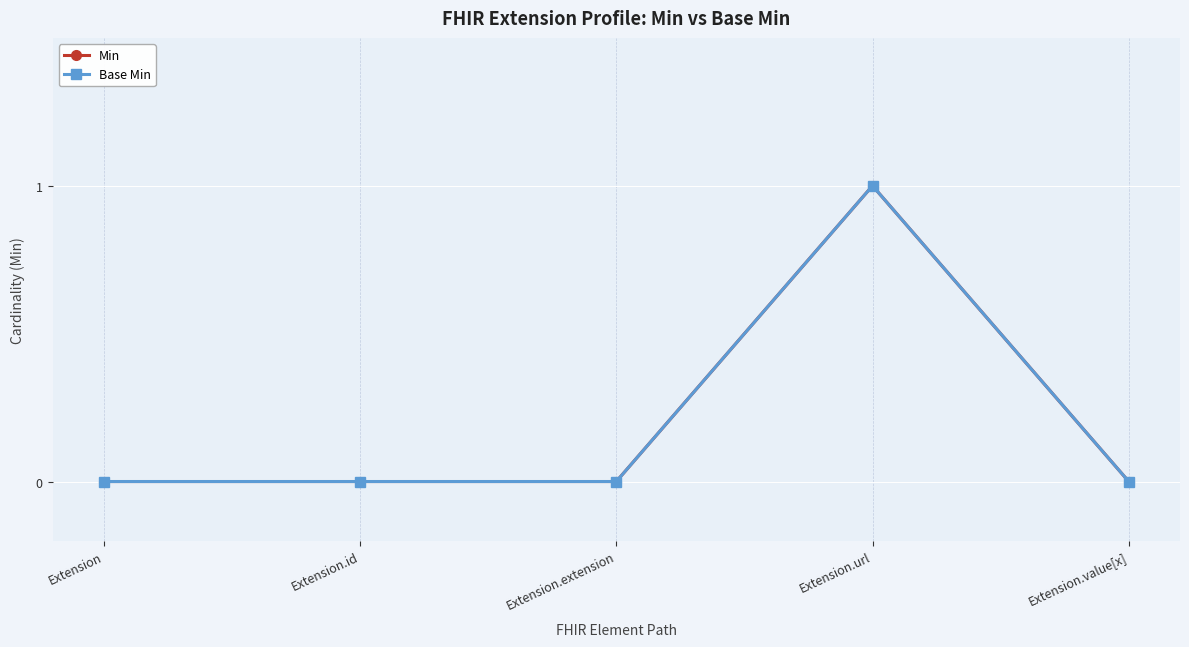

True or false: Base Min and Min cross at least once.

False